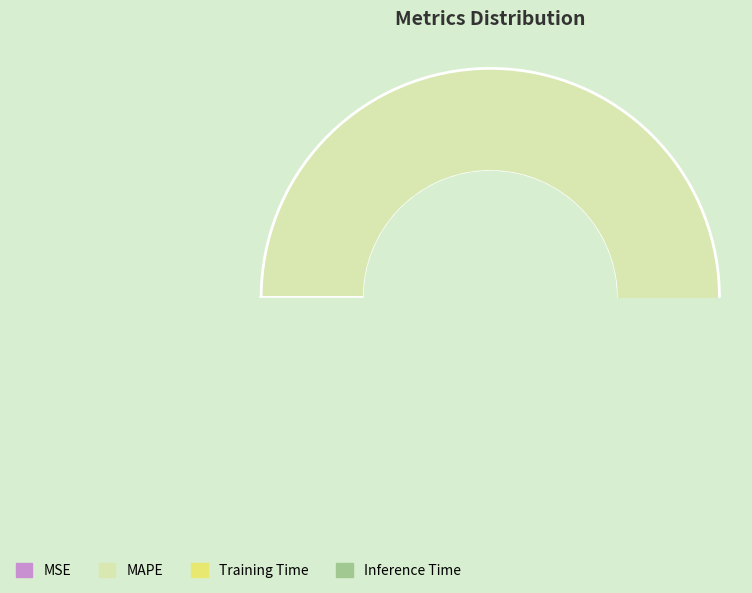

Is it true that Training Time is 1% of the pie?

True